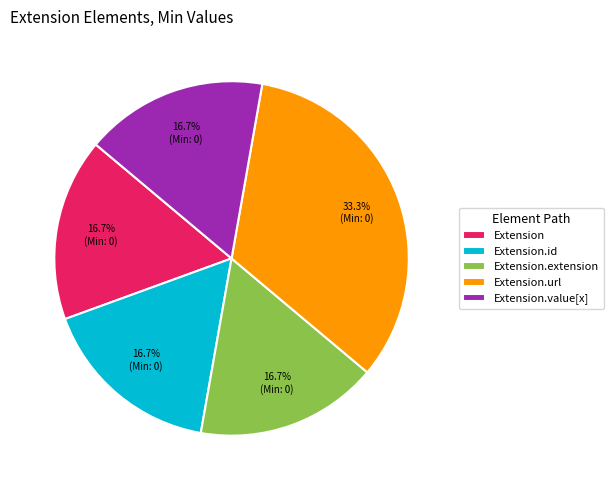

How many slices are in this pie chart?

5